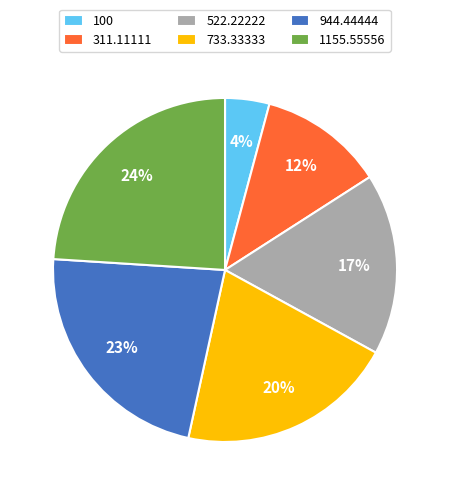

Does 944.44444 account for over 50% of the chart?

No